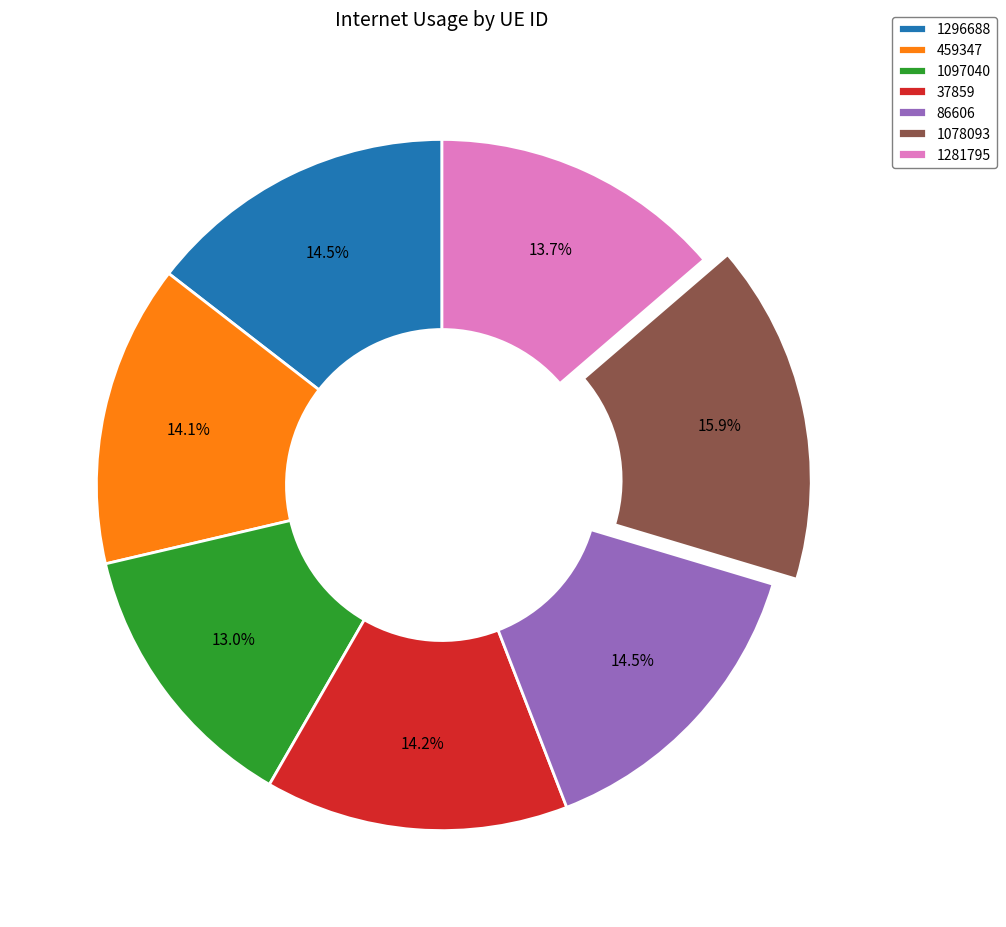

Is 1281795 the majority of the pie?

No